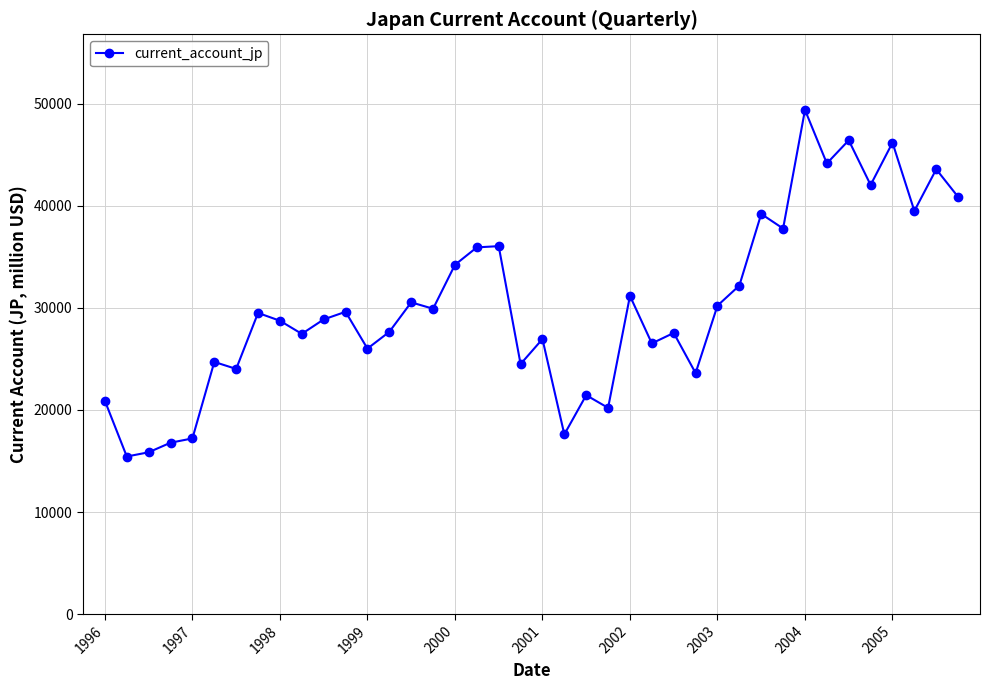

What is the difference between the second highest and minimum values?

30972.0